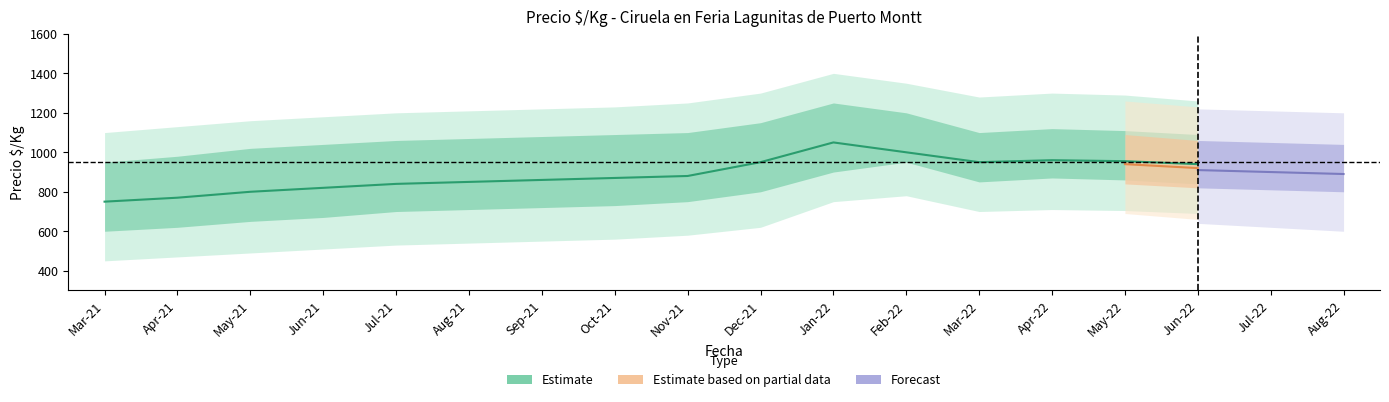

True or false: Precio_promedio and Precio_max cross at least once.

False